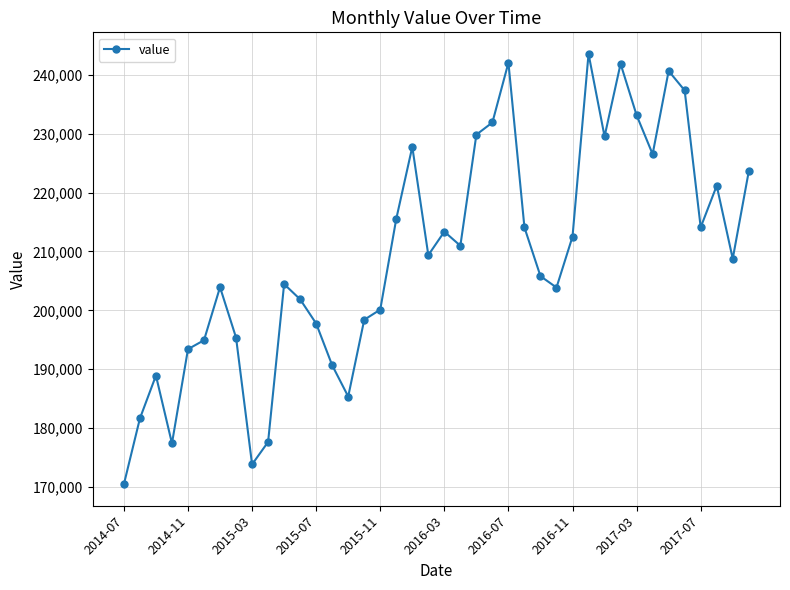

Count the number of data series in this chart.

1